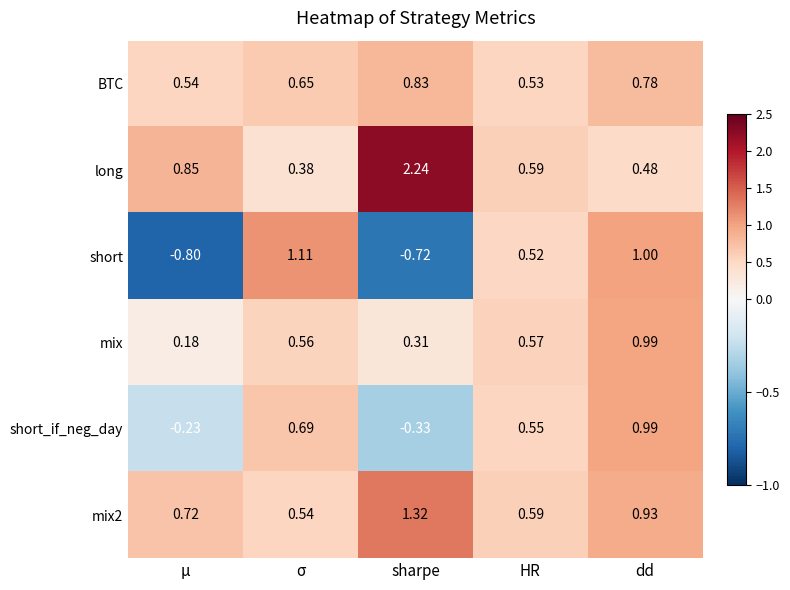

Which series has the largest total across all categories?

long